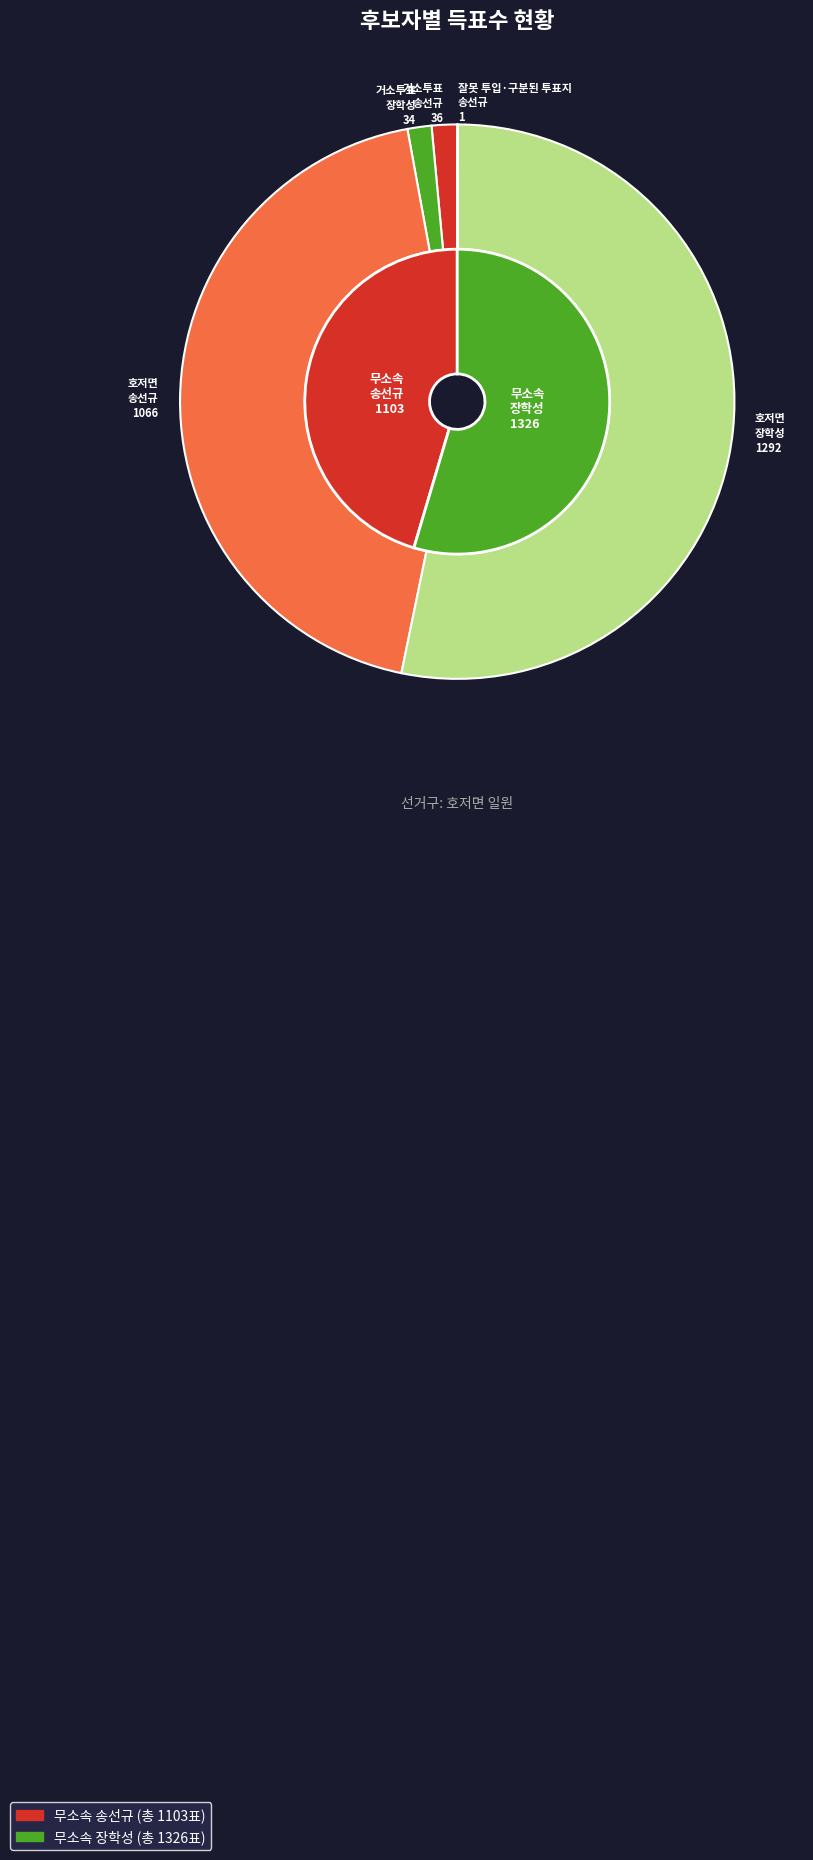

At 호저면, list the series in order from smallest to largest.

무소속송선규, 무소속장학성